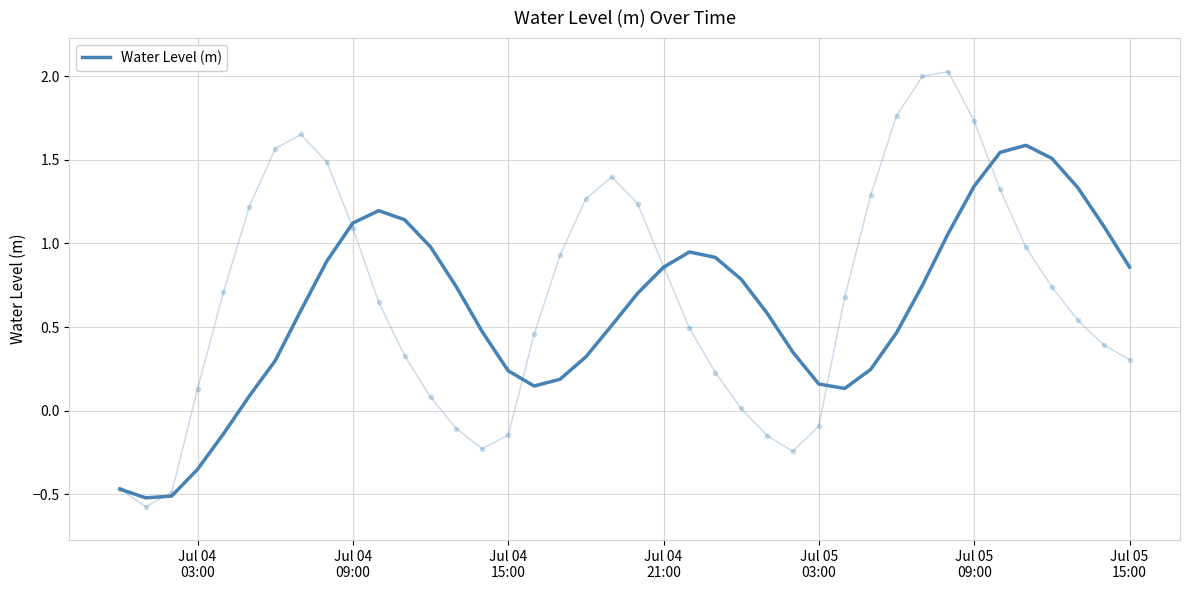

Is it true that the value at 29 is 0.1?

False